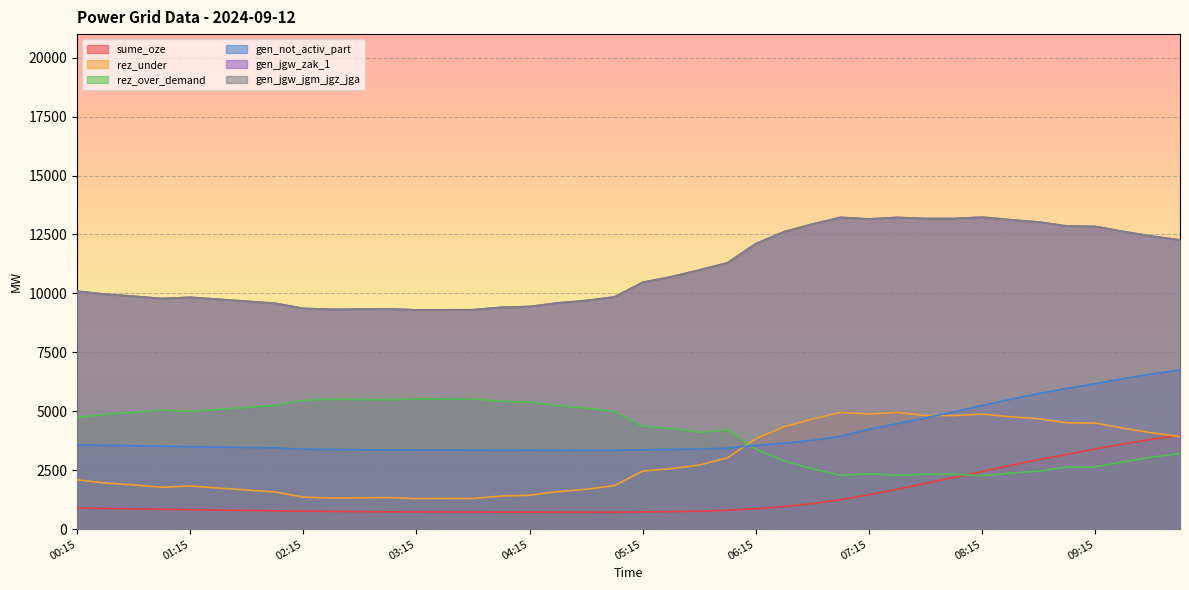

What is the highest value of the rez_under series?

4953